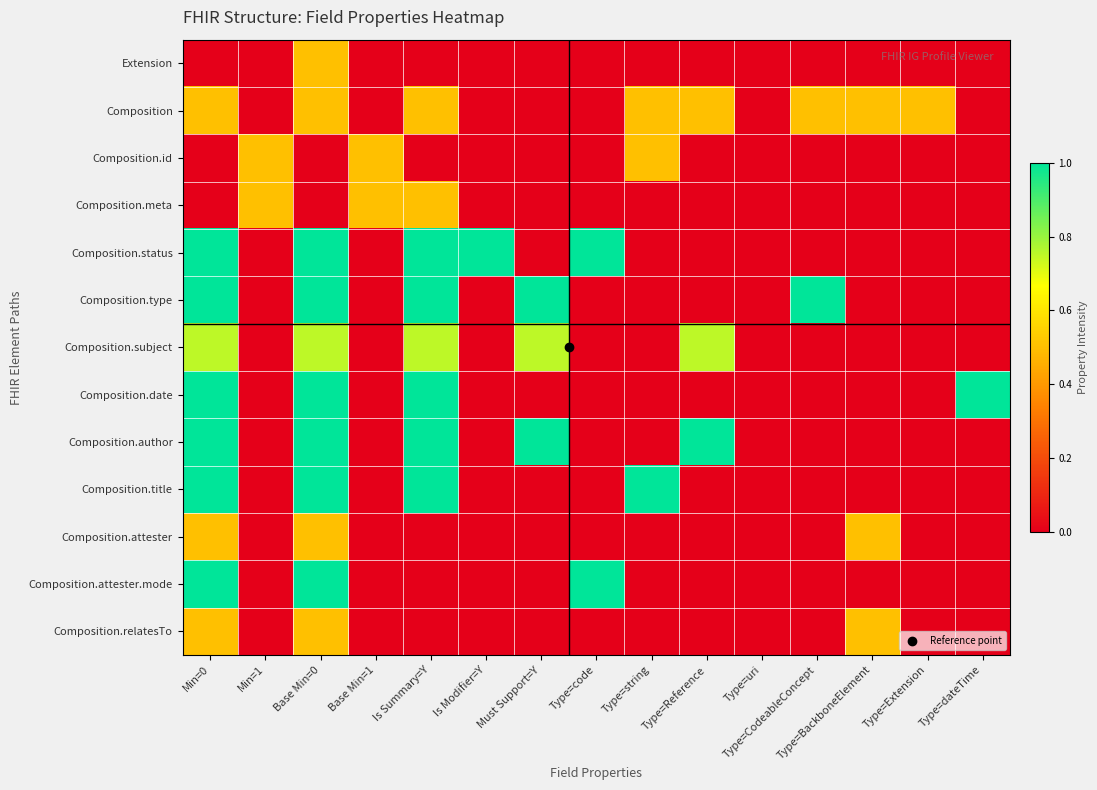

Reading left to right, what are all the values shown in this chart?

Extension: Min=0=0.0	Min=1=0.0	Base Min=0=0.5	Base Min=1=0.0	Is Summary=Y=0.0	Is Modifier=Y=0.0	Must Support=Y=0.0	Type=code=0.0	Type=string=0.0	Type=Reference=0.0	Type=uri=0.0	Type=CodeableConcept=0.0	Type=BackboneElement=0.0	Type=Extension=0.0	Type=dateTime=0.0
Composition: Min=0=0.5	Min=1=0.0	Base Min=0=0.5	Base Min=1=0.0	Is Summary=Y=0.5	Is Modifier=Y=0.0	Must Support=Y=0.0	Type=code=0.0	Type=string=0.5	Type=Reference=0.5	Type=uri=0.0	Type=CodeableConcept=0.5	Type=BackboneElement=0.5	Type=Extension=0.5	Type=dateTime=0.0
Composition.id: Min=0=0.0	Min=1=0.5	Base Min=0=0.0	Base Min=1=0.5	Is Summary=Y=0.0	Is Modifier=Y=0.0	Must Support=Y=0.0	Type=code=0.0	Type=string=0.5	Type=Reference=0.0	Type=uri=0.0	Type=CodeableConcept=0.0	Type=BackboneElement=0.0	Type=Extension=0.0	Type=dateTime=0.0
Composition.meta: Min=0=0.0	Min=1=0.5	Base Min=0=0.0	Base Min=1=0.5	Is Summary=Y=0.5	Is Modifier=Y=0.0	Must Support=Y=0.0	Type=code=0.0	Type=string=0.0	Type=Reference=0.0	Type=uri=0.0	Type=CodeableConcept=0.0	Type=BackboneElement=0.0	Type=Extension=0.0	Type=dateTime=0.0
Composition.status: Min=0=1.0	Min=1=0.0	Base Min=0=1.0	Base Min=1=0.0	Is Summary=Y=1.0	Is Modifier=Y=1.0	Must Support=Y=0.0	Type=code=1.0	Type=string=0.0	Type=Reference=0.0	Type=uri=0.0	Type=CodeableConcept=0.0	Type=BackboneElement=0.0	Type=Extension=0.0	Type=dateTime=0.0
Composition.type: Min=0=1.0	Min=1=0.0	Base Min=0=1.0	Base Min=1=0.0	Is Summary=Y=1.0	Is Modifier=Y=0.0	Must Support=Y=1.0	Type=code=0.0	Type=string=0.0	Type=Reference=0.0	Type=uri=0.0	Type=CodeableConcept=1.0	Type=BackboneElement=0.0	Type=Extension=0.0	Type=dateTime=0.0
Composition.subject: Min=0=0.8	Min=1=0.0	Base Min=0=0.8	Base Min=1=0.0	Is Summary=Y=0.8	Is Modifier=Y=0.0	Must Support=Y=0.8	Type=code=0.0	Type=string=0.0	Type=Reference=0.8	Type=uri=0.0	Type=CodeableConcept=0.0	Type=BackboneElement=0.0	Type=Extension=0.0	Type=dateTime=0.0
Composition.date: Min=0=1.0	Min=1=0.0	Base Min=0=1.0	Base Min=1=0.0	Is Summary=Y=1.0	Is Modifier=Y=0.0	Must Support=Y=0.0	Type=code=0.0	Type=string=0.0	Type=Reference=0.0	Type=uri=0.0	Type=CodeableConcept=0.0	Type=BackboneElement=0.0	Type=Extension=0.0	Type=dateTime=1.0
Composition.author: Min=0=1.0	Min=1=0.0	Base Min=0=1.0	Base Min=1=0.0	Is Summary=Y=1.0	Is Modifier=Y=0.0	Must Support=Y=1.0	Type=code=0.0	Type=string=0.0	Type=Reference=1.0	Type=uri=0.0	Type=CodeableConcept=0.0	Type=BackboneElement=0.0	Type=Extension=0.0	Type=dateTime=0.0
Composition.title: Min=0=1.0	Min=1=0.0	Base Min=0=1.0	Base Min=1=0.0	Is Summary=Y=1.0	Is Modifier=Y=0.0	Must Support=Y=0.0	Type=code=0.0	Type=string=1.0	Type=Reference=0.0	Type=uri=0.0	Type=CodeableConcept=0.0	Type=BackboneElement=0.0	Type=Extension=0.0	Type=dateTime=0.0
Composition.attester: Min=0=0.5	Min=1=0.0	Base Min=0=0.5	Base Min=1=0.0	Is Summary=Y=0.0	Is Modifier=Y=0.0	Must Support=Y=0.0	Type=code=0.0	Type=string=0.0	Type=Reference=0.0	Type=uri=0.0	Type=CodeableConcept=0.0	Type=BackboneElement=0.5	Type=Extension=0.0	Type=dateTime=0.0
Composition.attester.mode: Min=0=1.0	Min=1=0.0	Base Min=0=1.0	Base Min=1=0.0	Is Summary=Y=0.0	Is Modifier=Y=0.0	Must Support=Y=0.0	Type=code=1.0	Type=string=0.0	Type=Reference=0.0	Type=uri=0.0	Type=CodeableConcept=0.0	Type=BackboneElement=0.0	Type=Extension=0.0	Type=dateTime=0.0
Composition.relatesTo: Min=0=0.5	Min=1=0.0	Base Min=0=0.5	Base Min=1=0.0	Is Summary=Y=0.0	Is Modifier=Y=0.0	Must Support=Y=0.0	Type=code=0.0	Type=string=0.0	Type=Reference=0.0	Type=uri=0.0	Type=CodeableConcept=0.0	Type=BackboneElement=0.5	Type=Extension=0.0	Type=dateTime=0.0